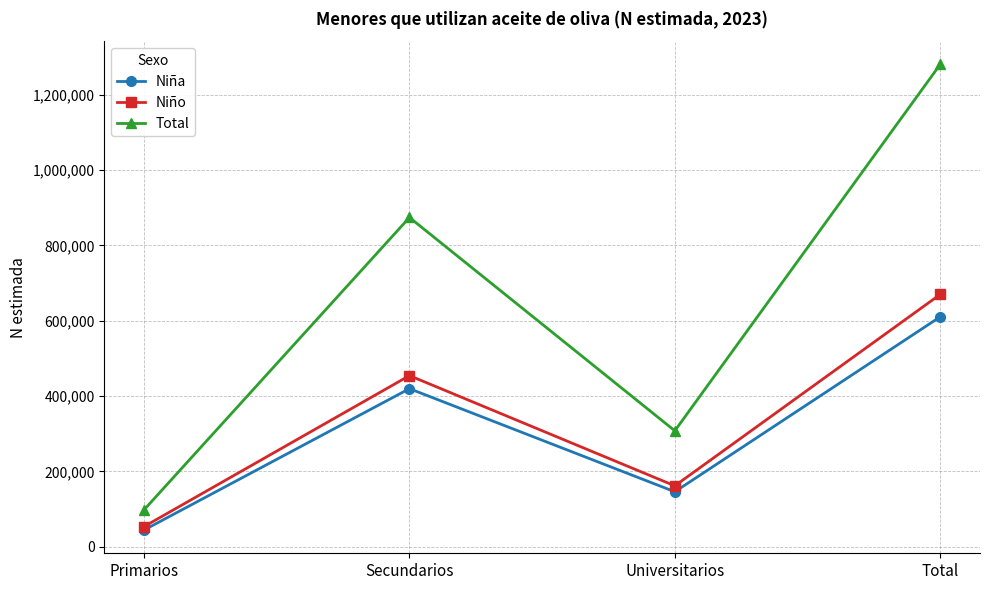

What is the difference between the maximum and minimum values in the Niña series?

566000